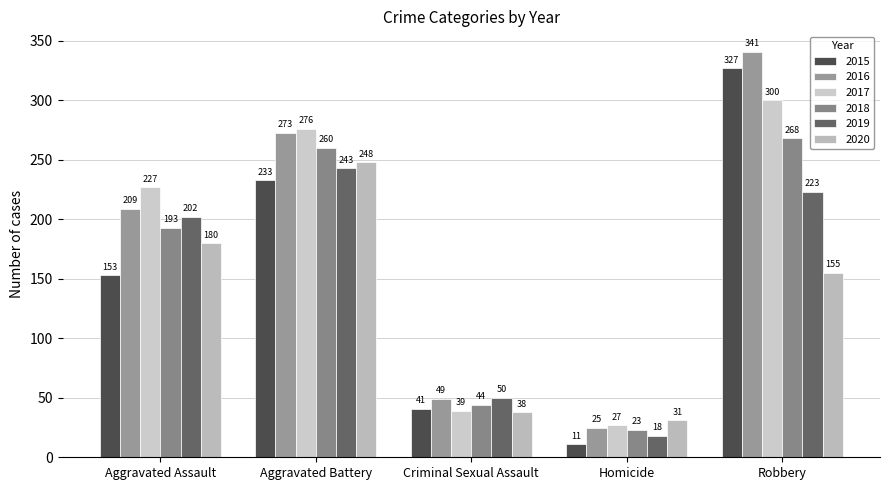

Reading left to right, list all the values displayed in this chart.

2015: Aggravated Assault=153	Aggravated Battery=233	Criminal Sexual Assault=41	Homicide=11	Robbery=327
2016: Aggravated Assault=209	Aggravated Battery=273	Criminal Sexual Assault=49	Homicide=25	Robbery=341
2017: Aggravated Assault=227	Aggravated Battery=276	Criminal Sexual Assault=39	Homicide=27	Robbery=300
2018: Aggravated Assault=193	Aggravated Battery=260	Criminal Sexual Assault=44	Homicide=23	Robbery=268
2019: Aggravated Assault=202	Aggravated Battery=243	Criminal Sexual Assault=50	Homicide=18	Robbery=223
2020: Aggravated Assault=180	Aggravated Battery=248	Criminal Sexual Assault=38	Homicide=31	Robbery=155